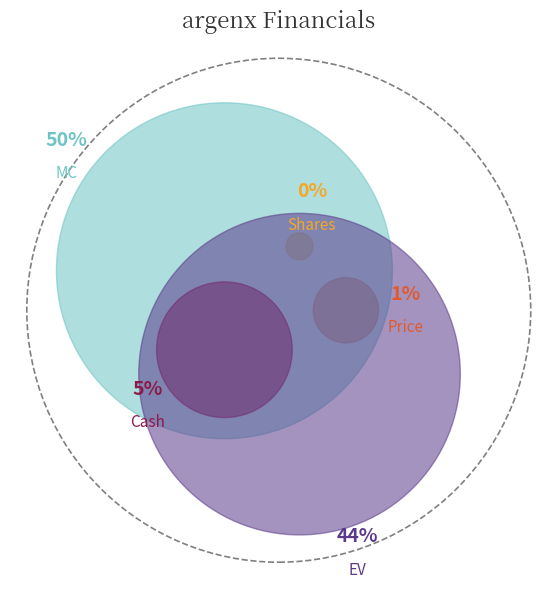

Between Shares and Price, which is larger?

Price